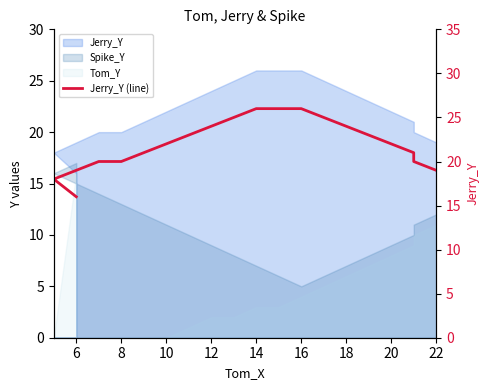

How many lines are shown in the chart?

1